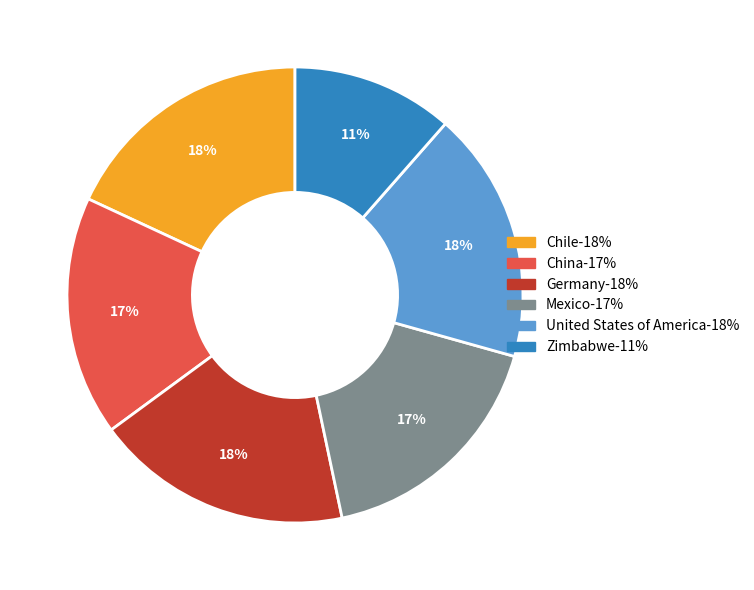

Which category has the smallest portion of the pie?

Zimbabwe